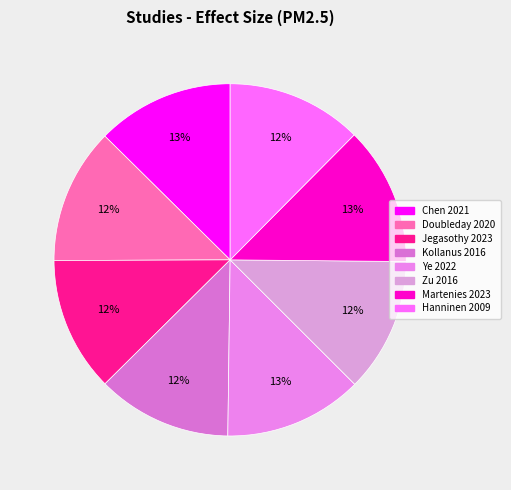

How many segments does this pie chart have?

8